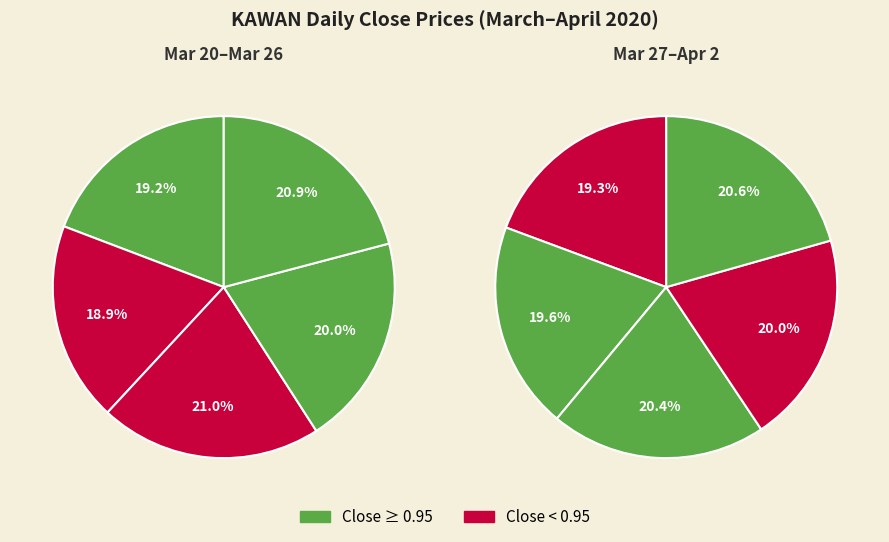

Does any single category account for the majority?

No